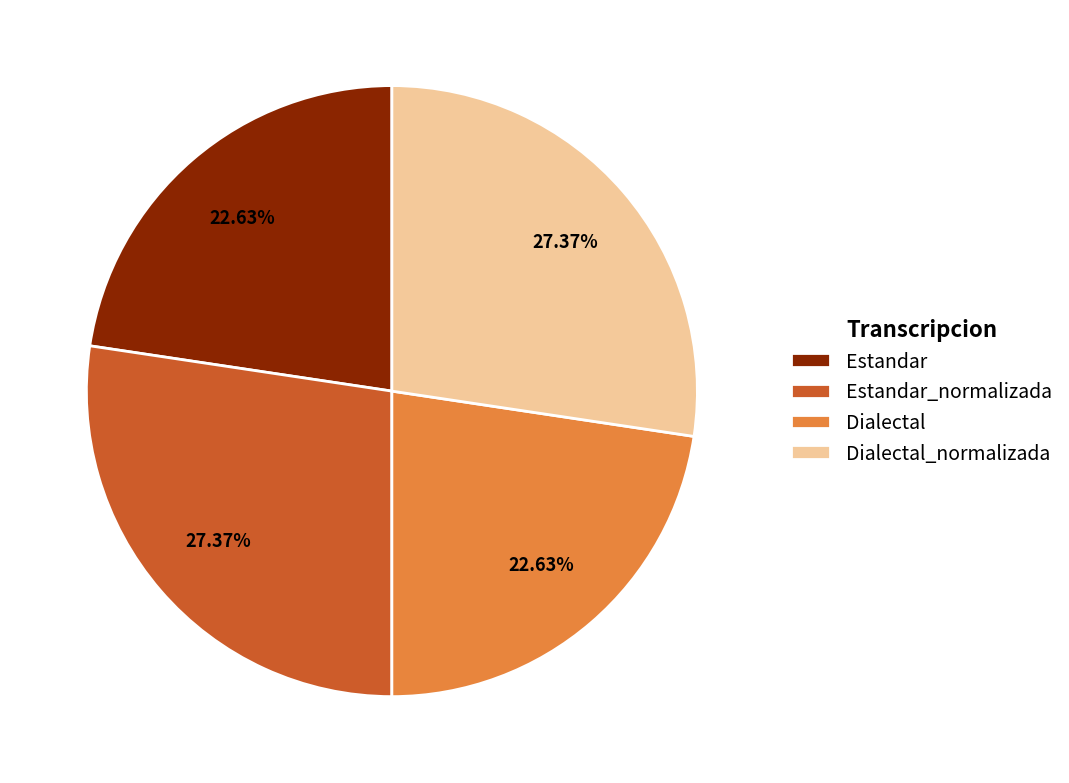

Combined, what portion of the pie is Estandar_normalizada and Estandar?

50.0%